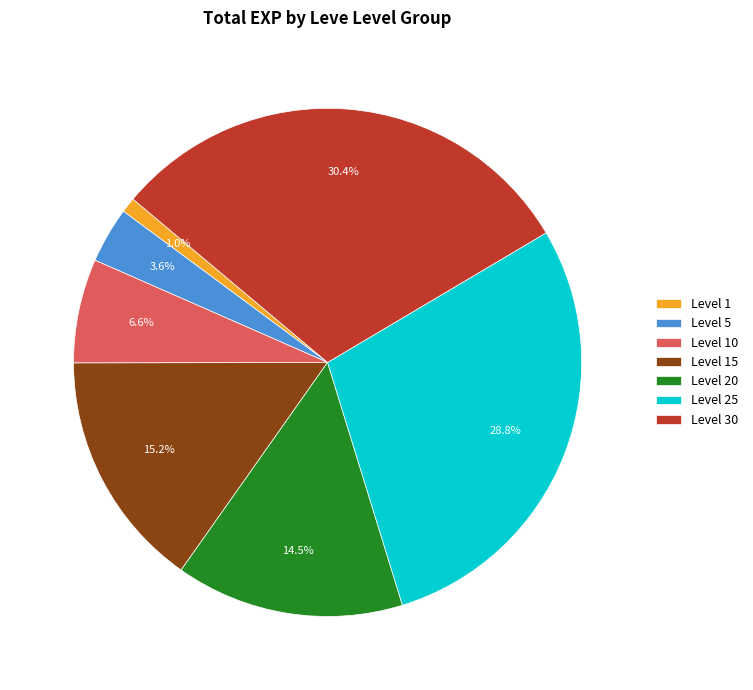

Count the number of slices in the pie.

7